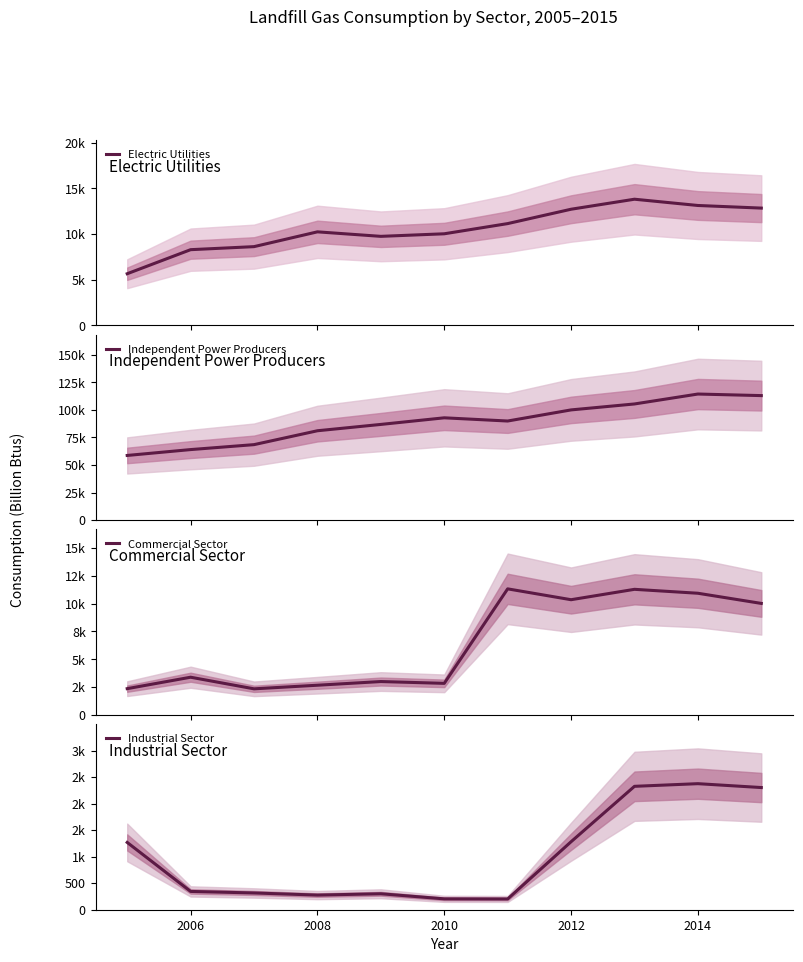

Reading left to right, transcribe all the data shown in this chart.

Electric Utilities: 5650	8287	8620	10242	9748	10029	11146	12721	13819	13132	12846
Independent Power Producers: 58624	63950	68432	81029	86773	92763	89857	99938	105330	114333	112911
Commercial Sector: 2360	3388	2344	2668	2999	2837	11332	10356	11290	10937	10023
Industrial Sector: 1269	345	316	276	301	205	203	1282	2327	2377	2304